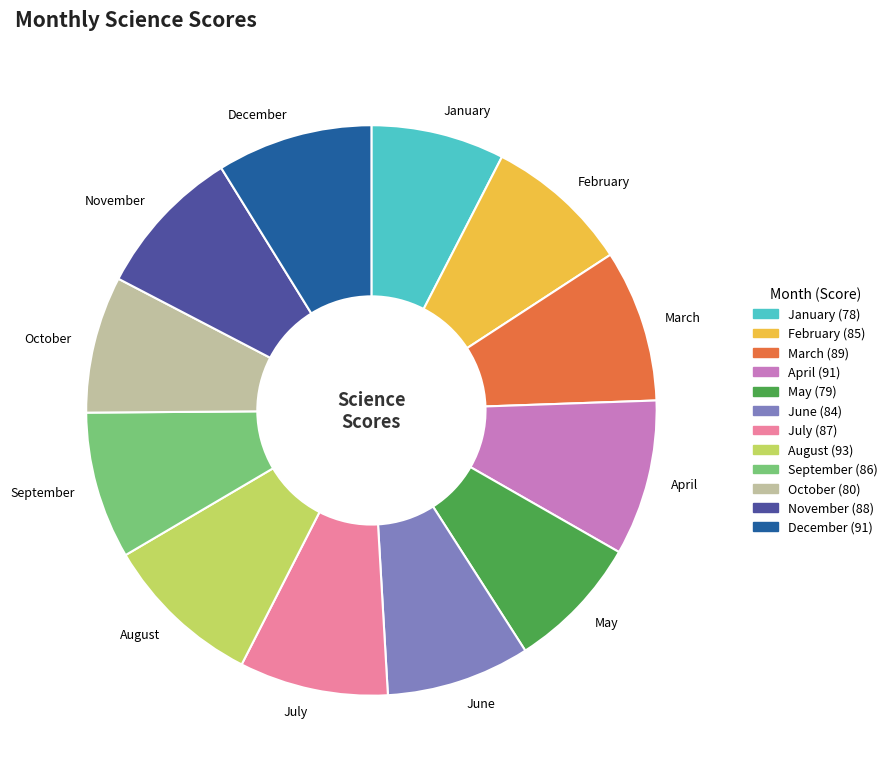

Which has a higher value, February or August?

August